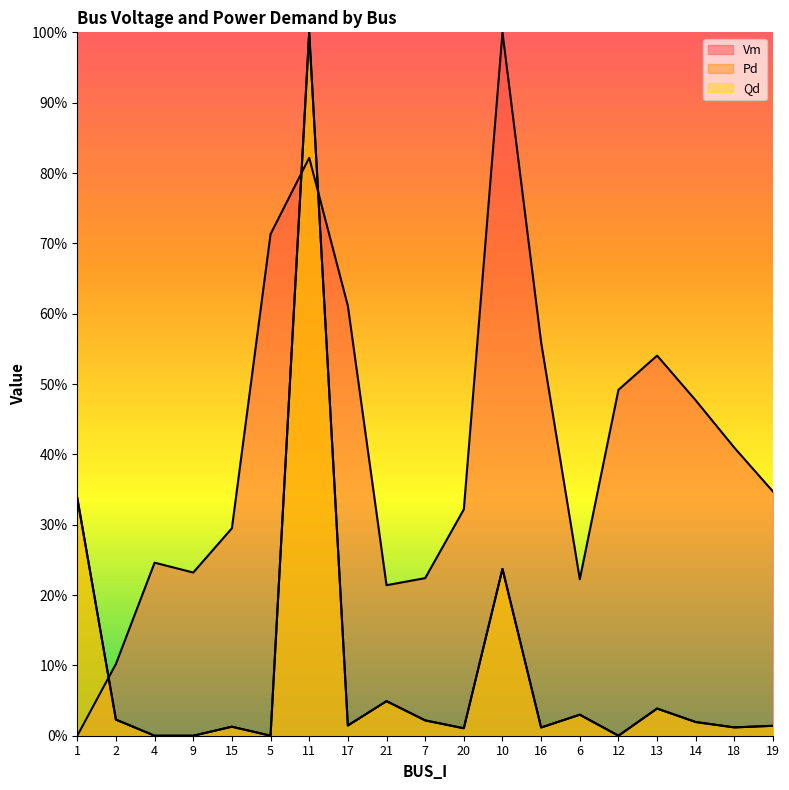

What is the maximum value shown in the chart?

1.0